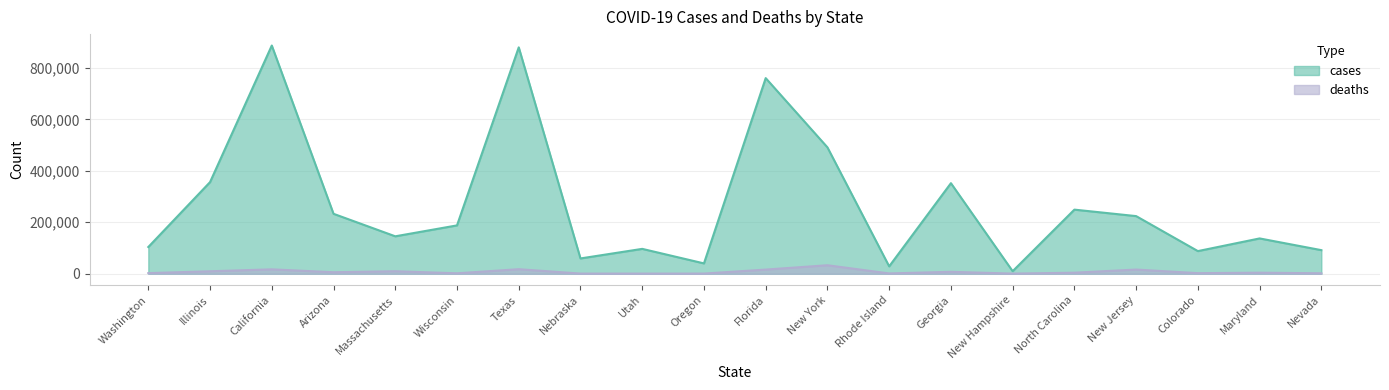

Where does the cases series first go above 187898?

Illinois